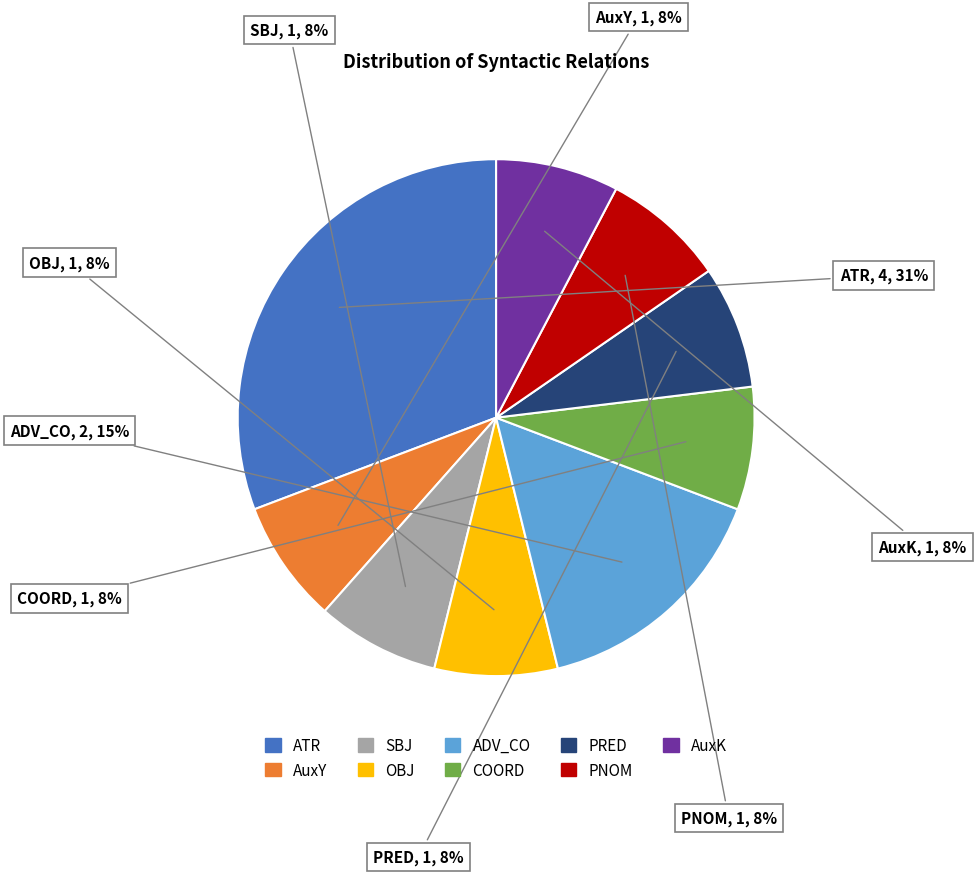

To the nearest percent, what percentage of the pie is PNOM?

8%